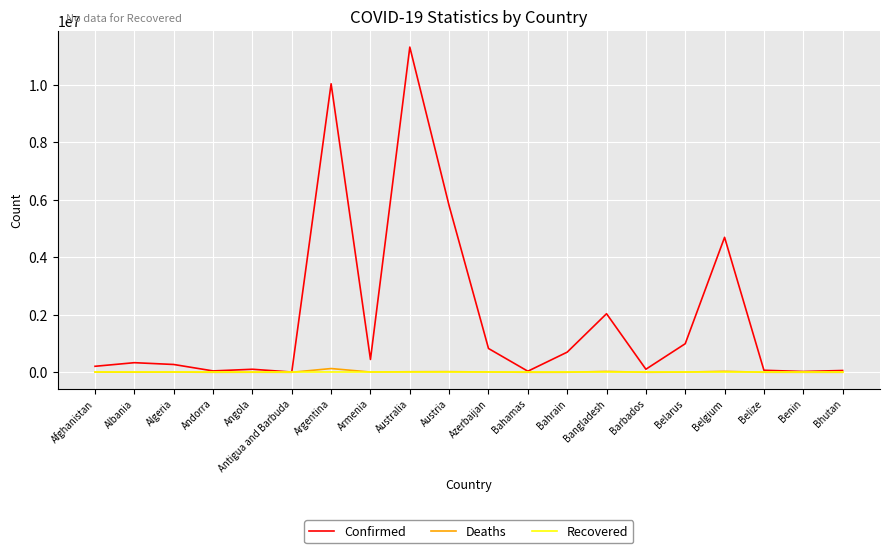

What position from the left is Austria?

10